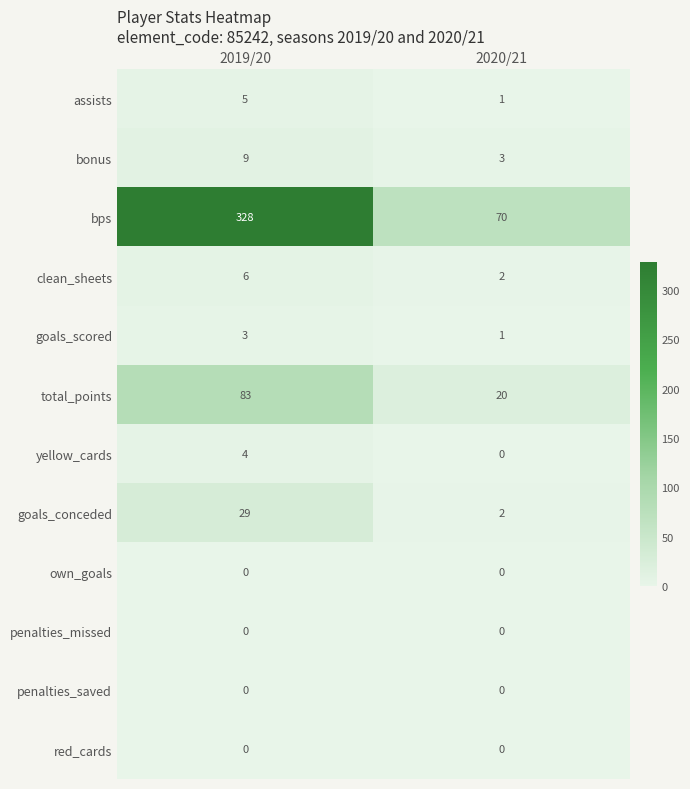

Reading left to right, extract all data points from this chart.

assists: 2019/20=5	2020/21=1
bonus: 2019/20=9	2020/21=3
bps: 2019/20=328	2020/21=70
clean_sheets: 2019/20=6	2020/21=2
goals_scored: 2019/20=3	2020/21=1
total_points: 2019/20=83	2020/21=20
yellow_cards: 2019/20=4	2020/21=0
goals_conceded: 2019/20=29	2020/21=2
own_goals: 2019/20=0	2020/21=0
penalties_missed: 2019/20=0	2020/21=0
penalties_saved: 2019/20=0	2020/21=0
red_cards: 2019/20=0	2020/21=0